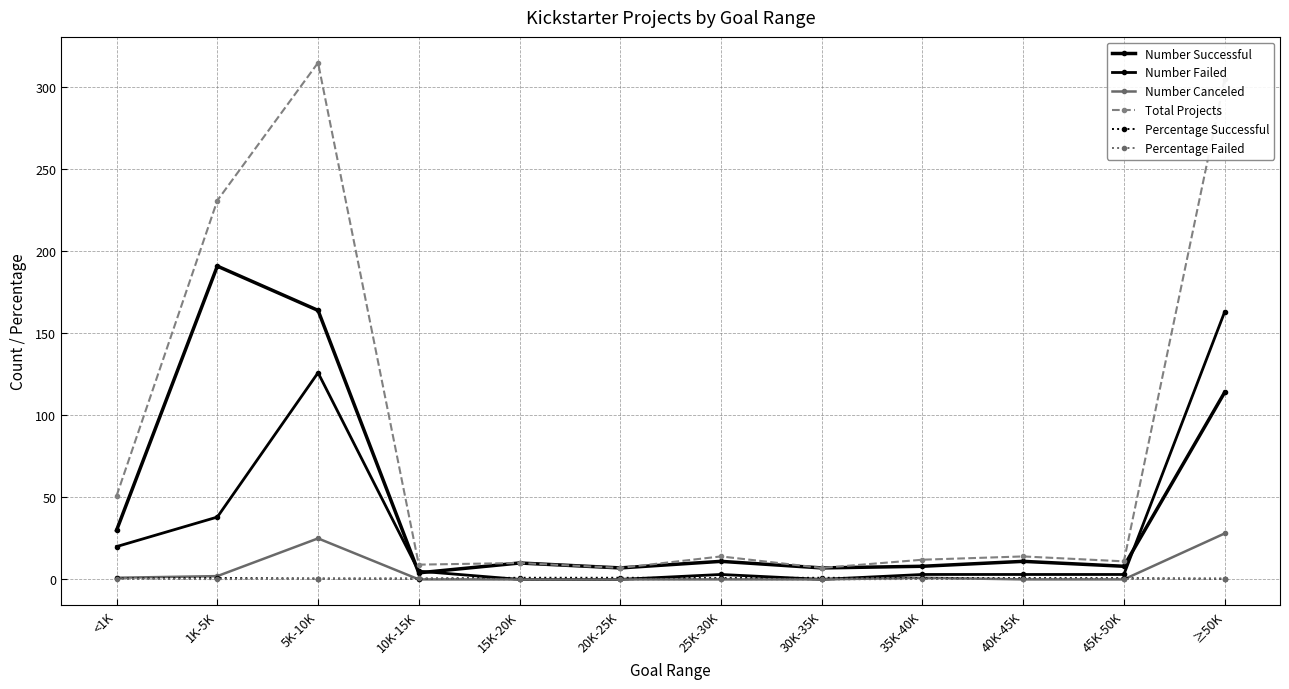

At which category is the sum across all series the highest?

5K-10K